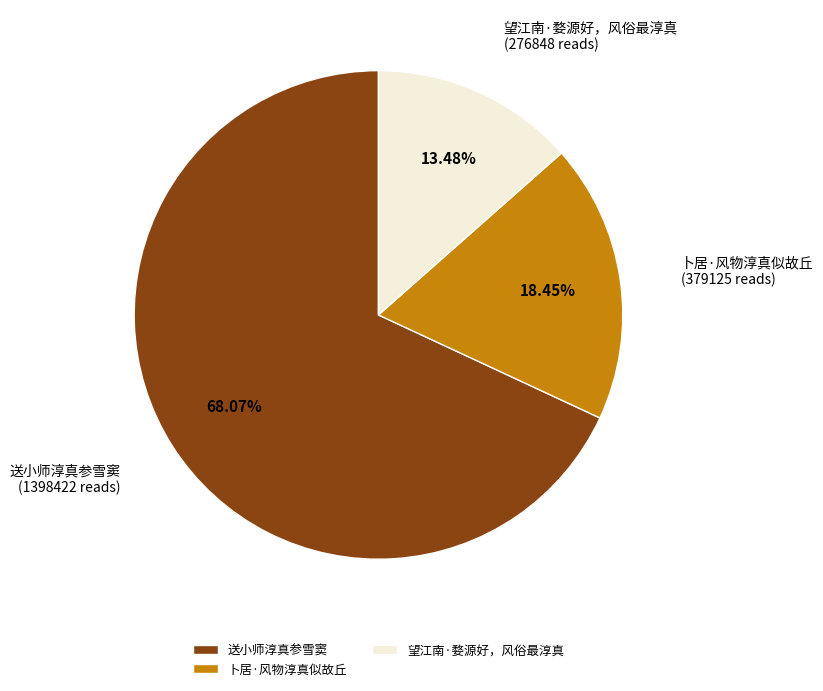

Which category has the biggest portion of the pie?

送小师淳真参雪窦